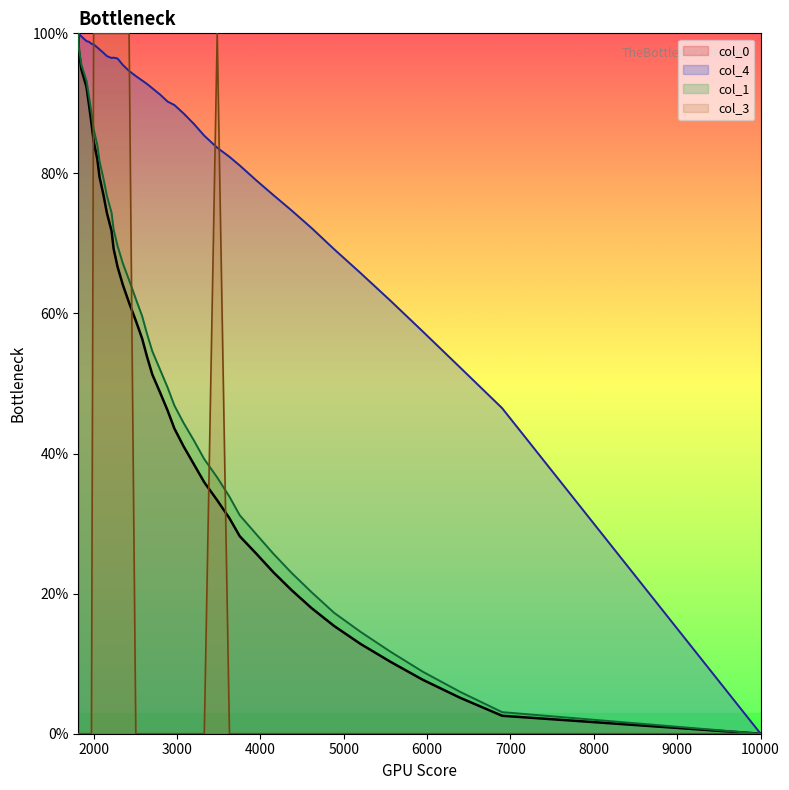

The value of col_3 at 6000 is -35.7. True or false?

False